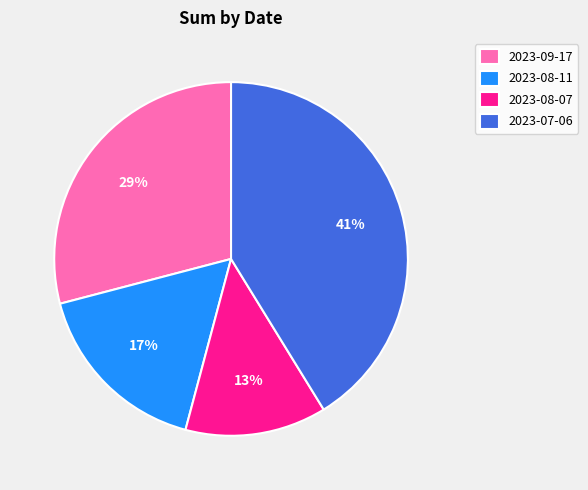

True or false: 2023-09-17 accounts for 29% of the total.

True